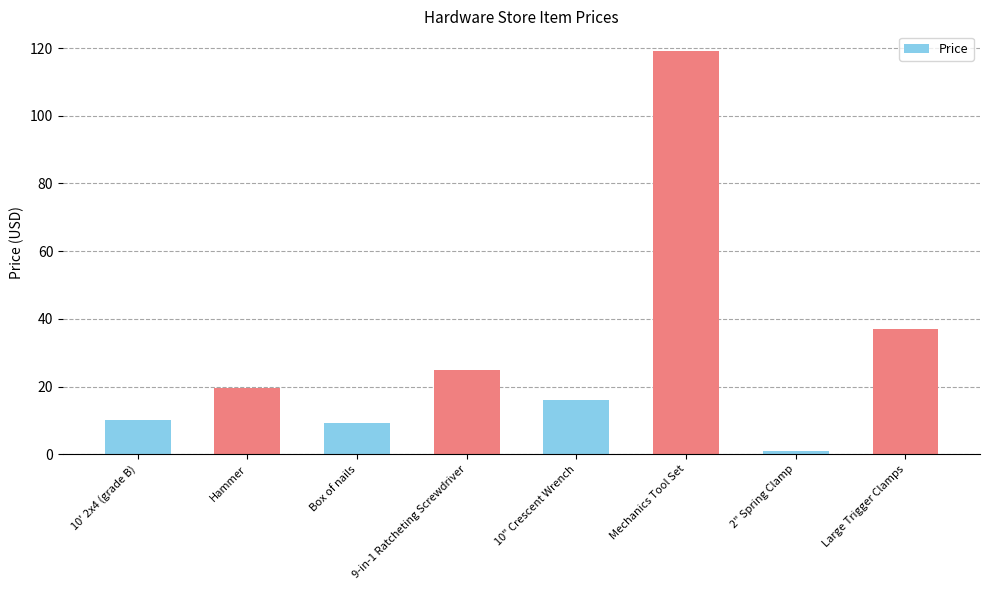

What is the difference between the maximum and minimum values?

118.0